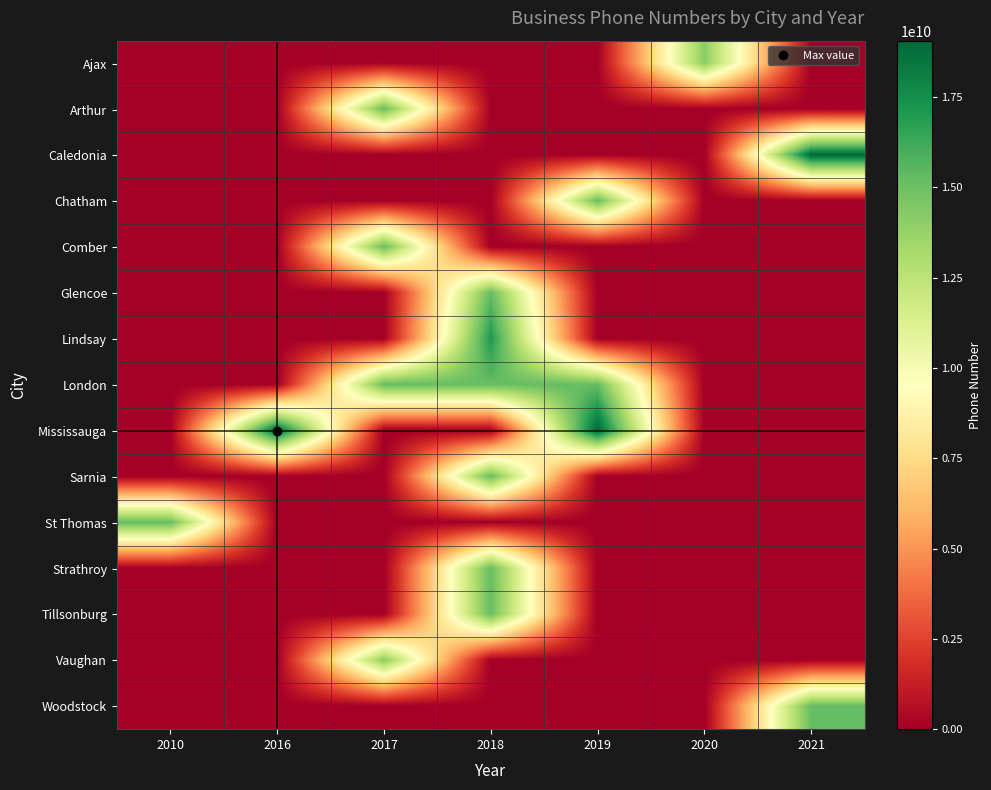

Reading left to right, extract all data points from this chart.

row_0: 0.0	0.0	0.0	0.0	0.0	14164007661.0	0.0
row_1: 0.0	0.0	15192160469.0	0.0	0.0	0.0	0.0
row_2: 0.0	0.0	0.0	0.0	0.0	0.0	19055815554.0
row_3: 0.0	0.0	0.0	0.0	15193517446.0	0.0	0.0
row_4: 0.0	0.0	15197333679.0	0.0	0.0	0.0	0.0
row_5: 0.0	0.0	0.0	15192875299.0	0.0	0.0	0.0
row_6: 0.0	0.0	0.0	17053281177.0	0.0	0.0	0.0
row_7: 0.0	0.0	15196850046.0	15197485093.5	15194538292.0	0.0	0.0
row_8: 0.0	19056778746.0	0.0	0.0	19055641824.0	0.0	0.0
row_9: 0.0	0.0	0.0	15193375046.5	0.0	0.0	0.0
row_10: 15196316663.0	0.0	0.0	0.0	0.0	0.0	0.0
row_11: 0.0	0.0	0.0	15196707115.0	0.0	0.0	0.0
row_12: 0.0	0.0	0.0	15196880894.0	0.0	0.0	0.0
row_13: 0.0	0.0	14167812571.0	0.0	0.0	0.0	0.0
row_14: 0.0	0.0	0.0	0.0	0.0	0.0	15196024747.0